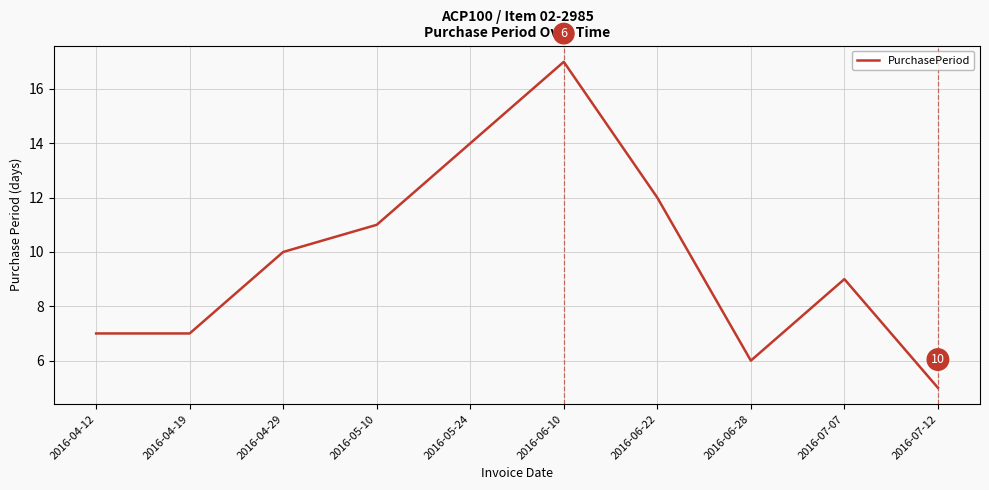

What is the change in value from 2016-04-29 to 2016-06-22?

+2